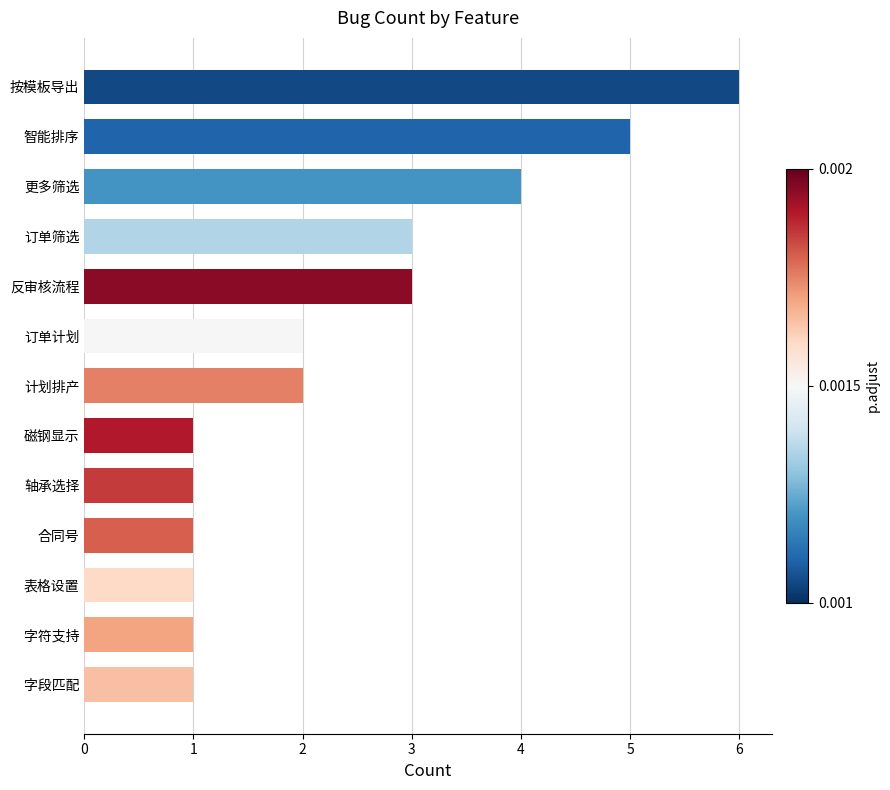

What is the minimum value shown in the chart?

1